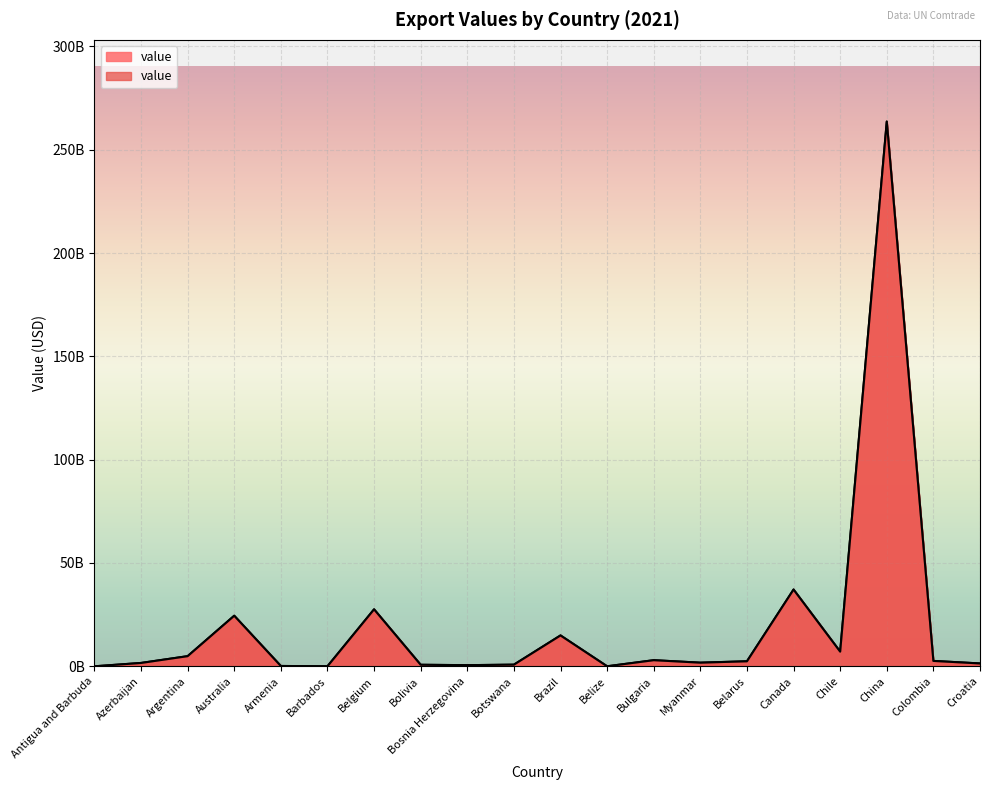

Which label corresponds to the largest value in the chart?

China